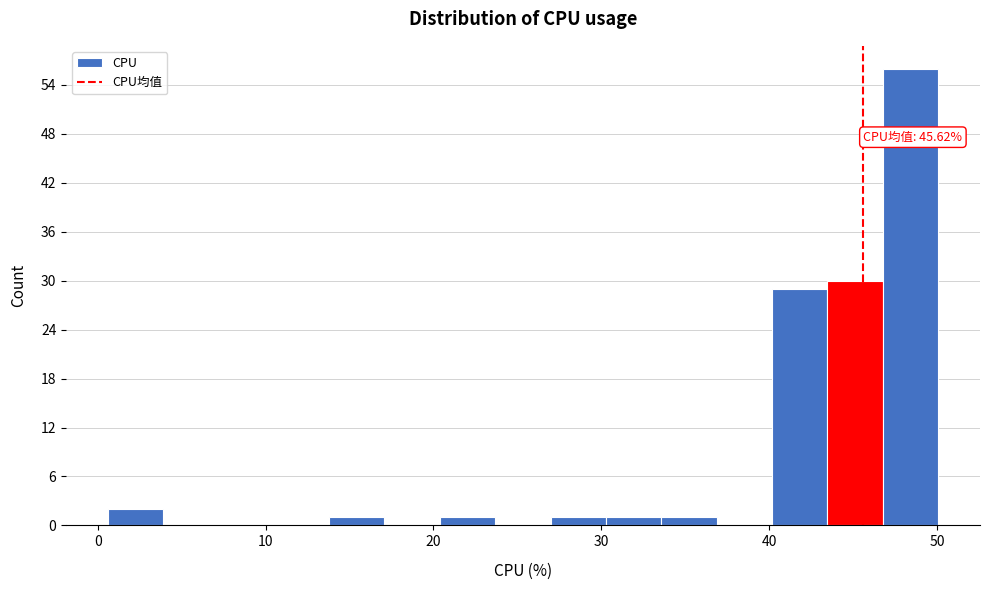

Around what value on the x-axis is the tallest bar? Give the approximate position of its centre, as read against the axis.

48